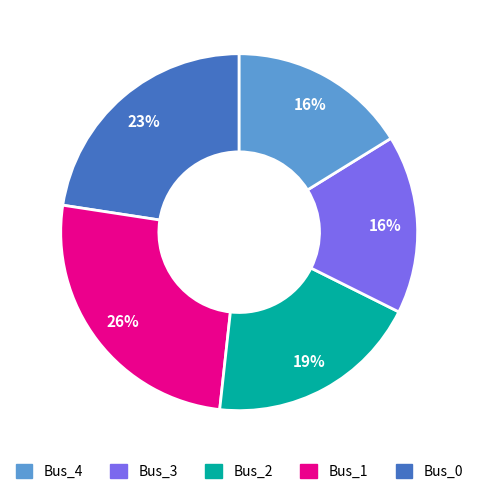

To the nearest percent, what is the average slice percentage?

20%